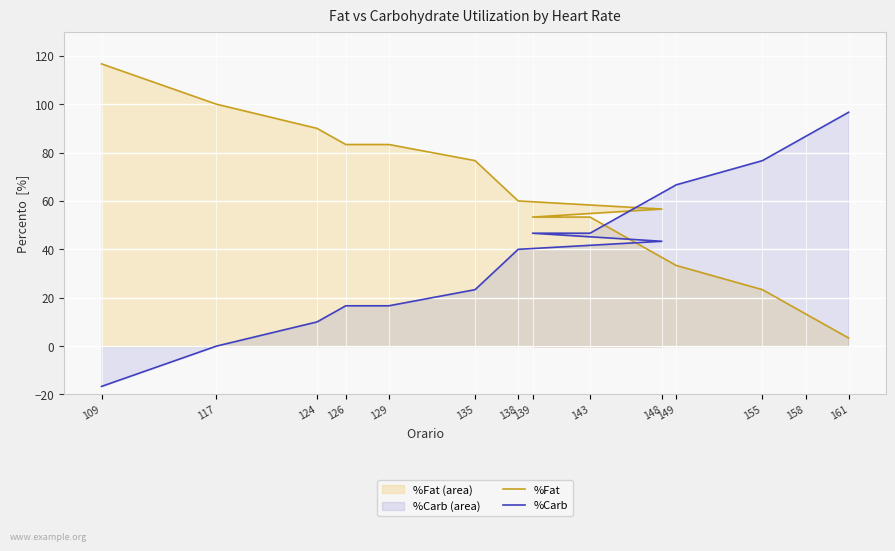

Read the %Fat value at 161.

3.3